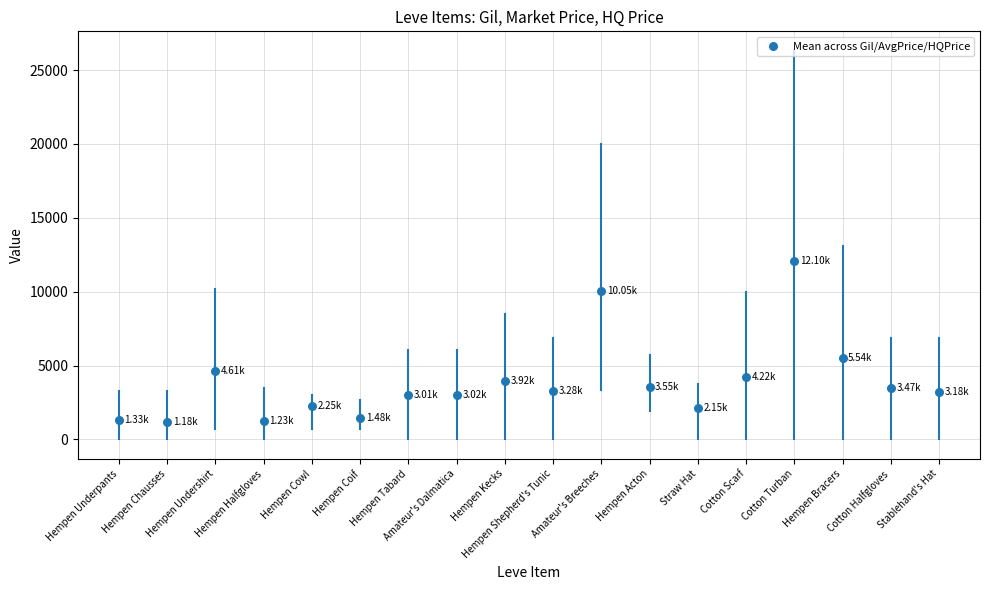

What is the range of Y values (max minus min)?

10921.7